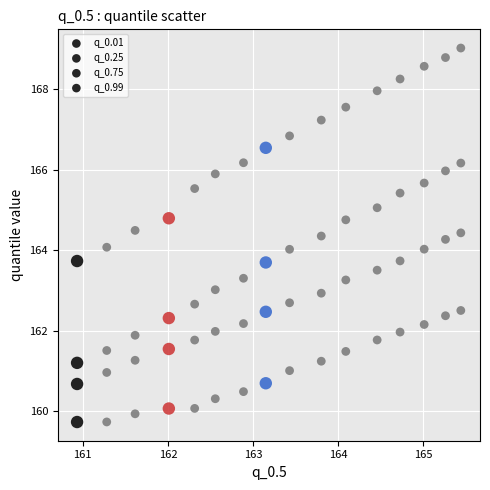

How many data points are displayed?

64